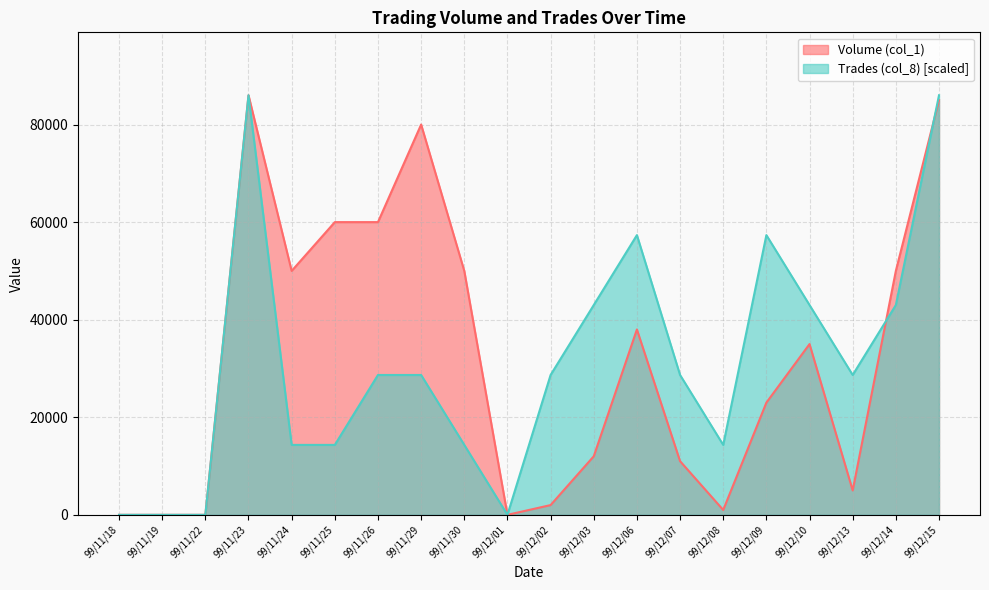

Where do Volume (col_1) and Trades (col_8) first cross each other?

99/12/13 and 99/12/14